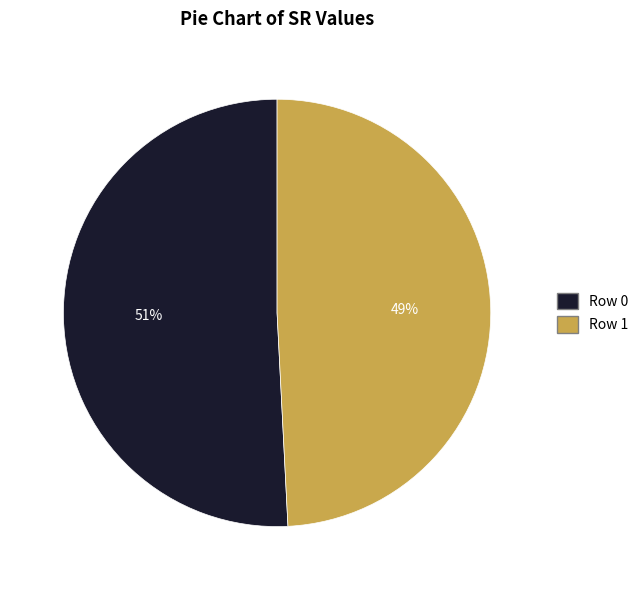

Rank the categories by value from highest to lowest.

Row 0, Row 1